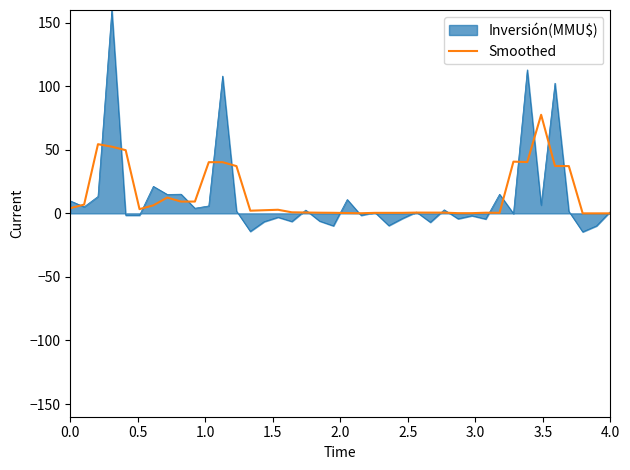

Which series has the widest spread of values?

Inversión(MMU$)